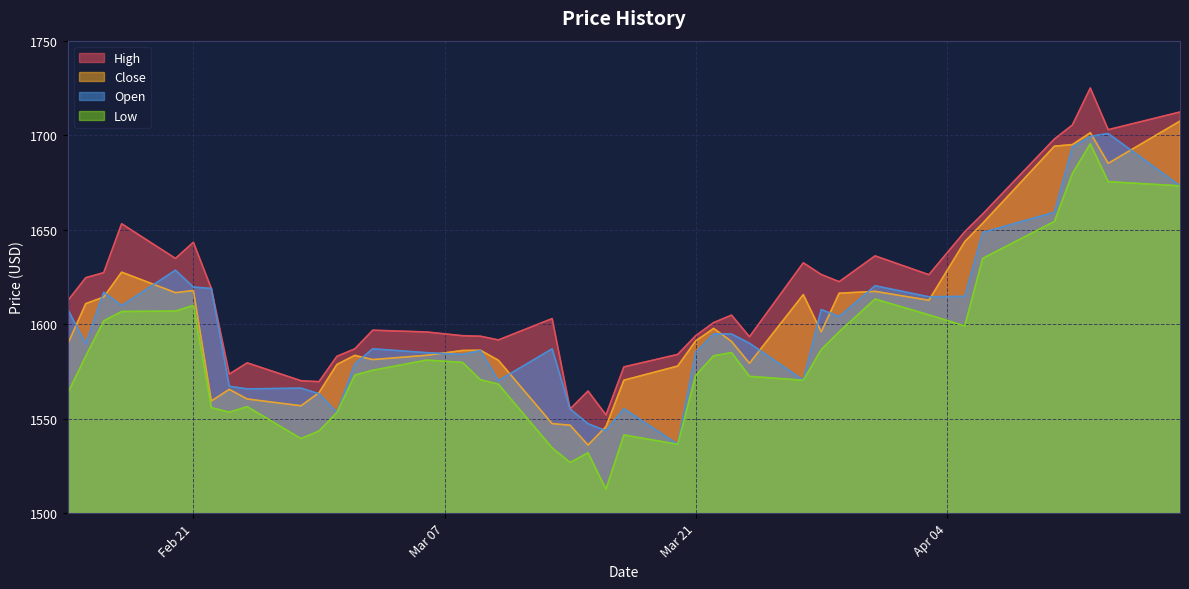

True or false: Close and Open cross at least once.

True